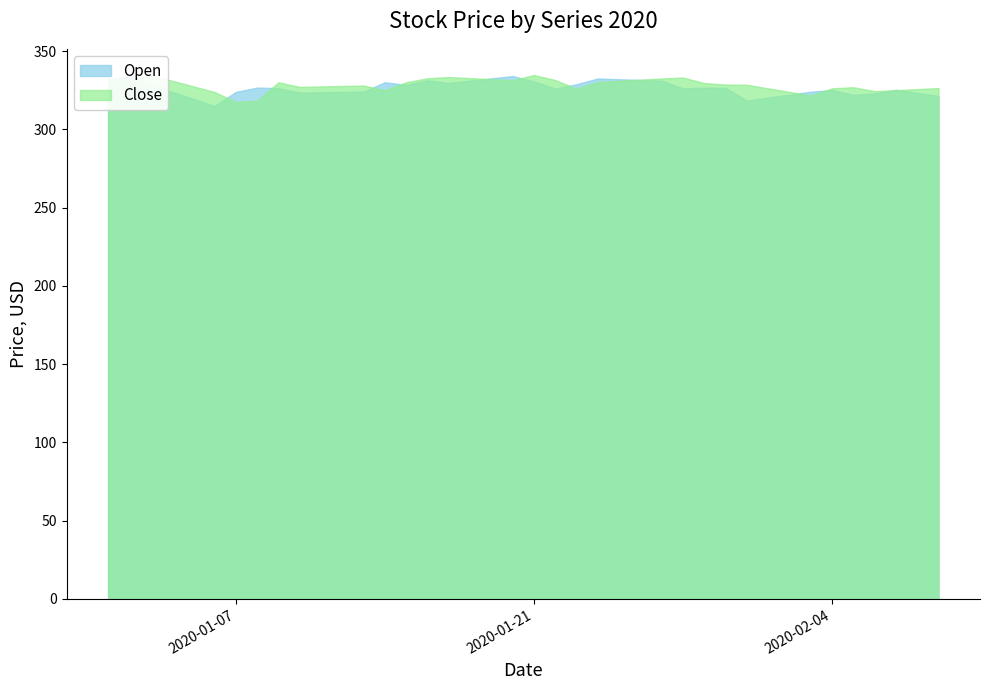

Rank the series at 2020-02-04 from lowest to highest value.

Open, Close